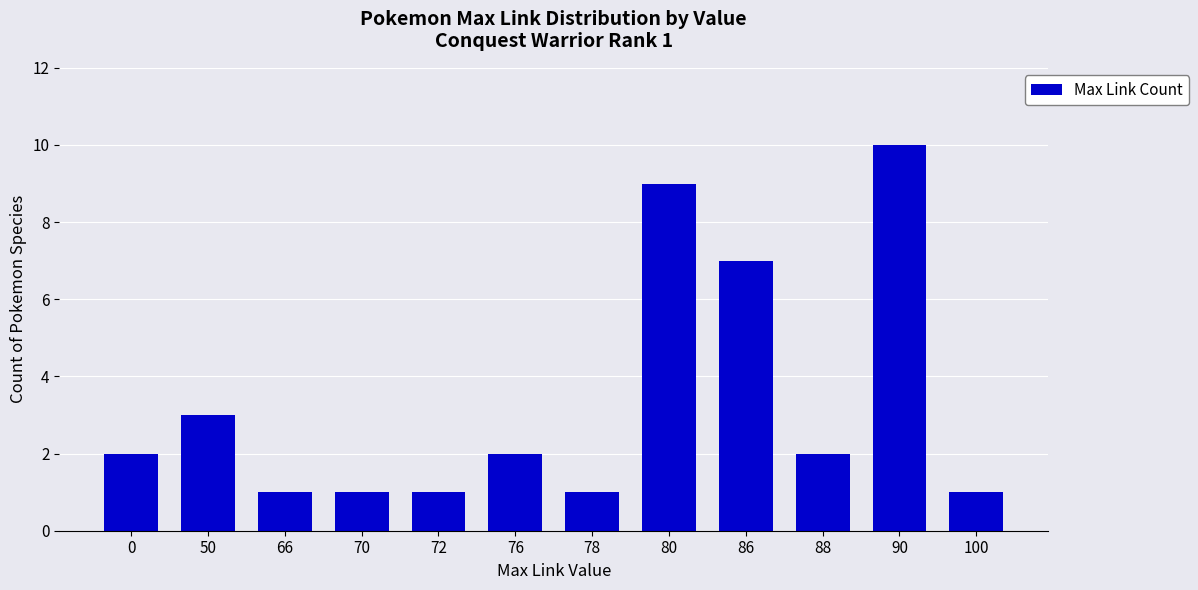

Count the number of categories in the chart.

12